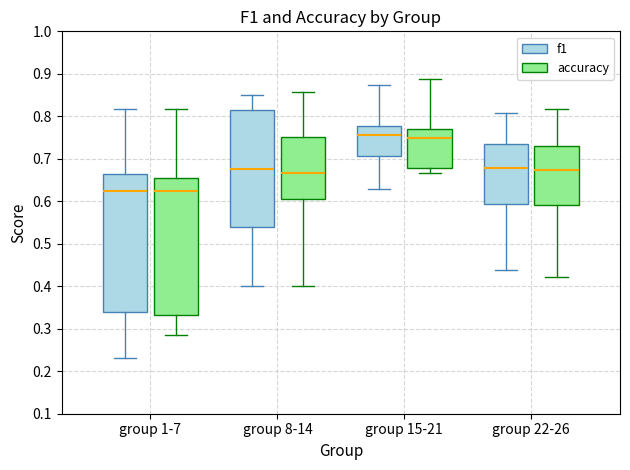

Where does the lower whisker of the box for group 22-26 (accuracy) end on the y-axis? The values are not printed on the chart, so give them approximately, as read against the axis.

0.42